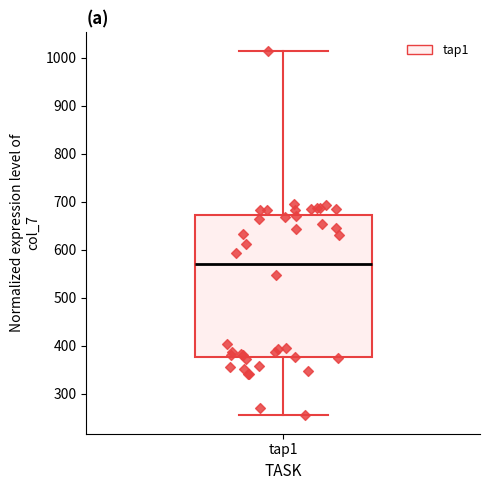

Read this box plot against the y-axis: the position of the median line, the range covered by the box, and the ends of both whiskers. The values are not printed on the chart, so give them approximately, as read against the axis.

median 570, box 380 to 670, whiskers 250 to 1020